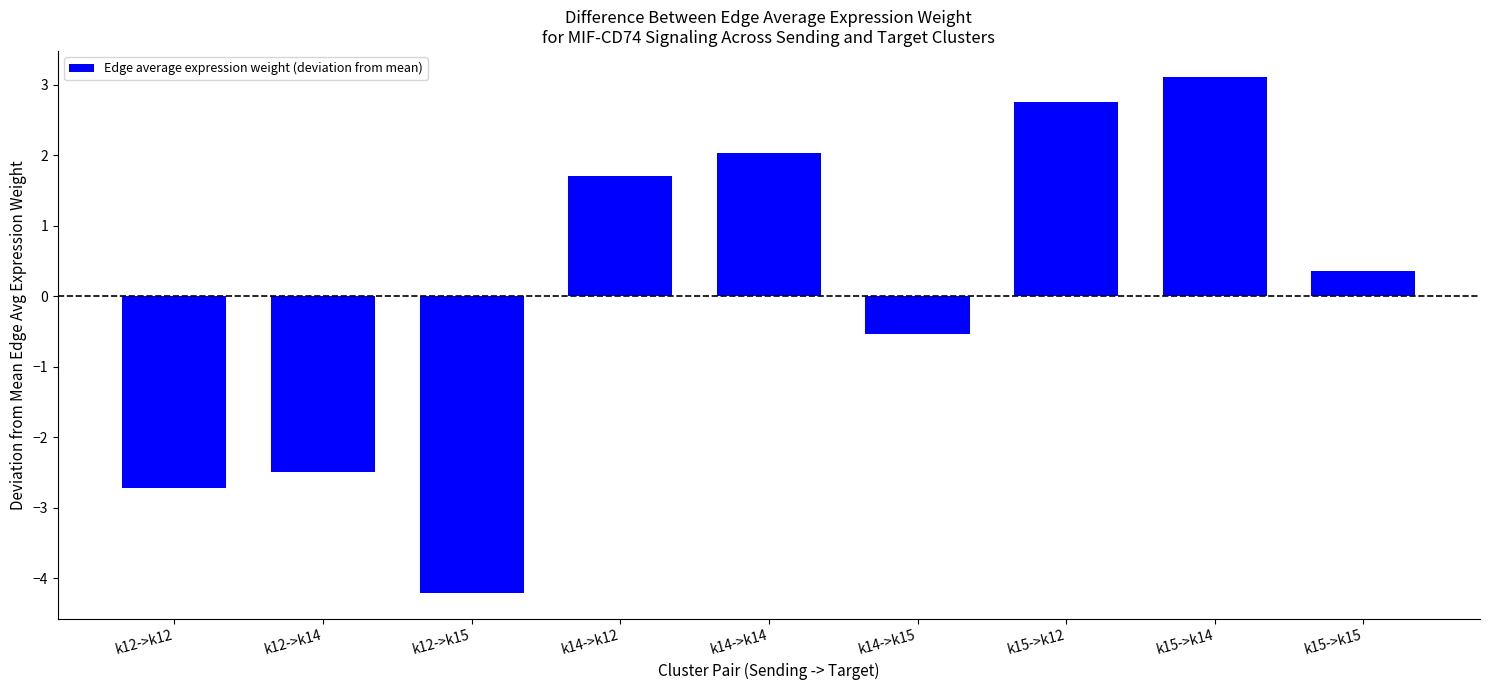

List the labels in order of value, largest first.

k15->k14, k15->k12, k14->k14, k14->k12, k15->k15, k14->k15, k12->k14, k12->k12, k12->k15